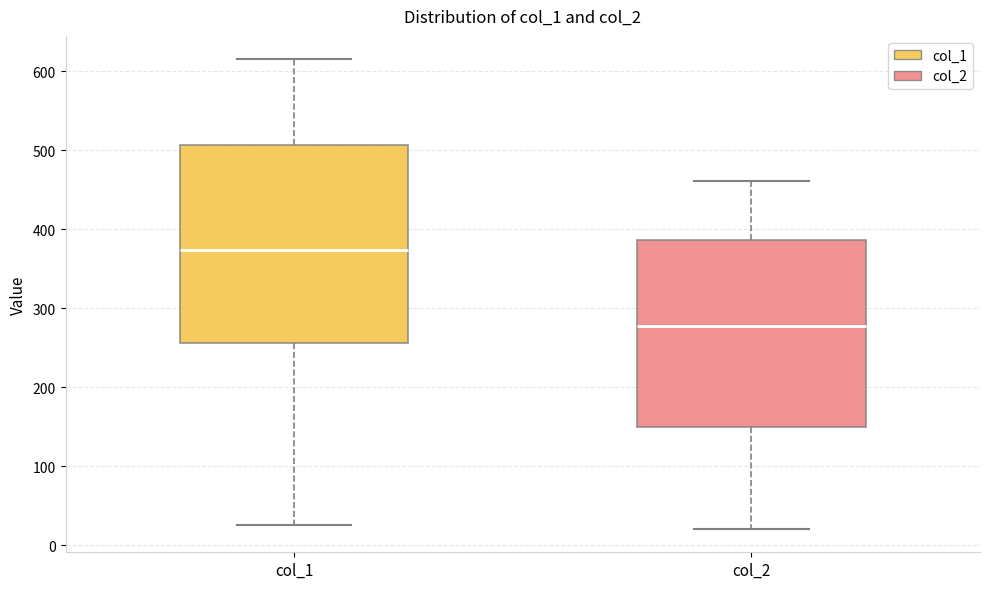

Which box's median line is the lowest?

col_2